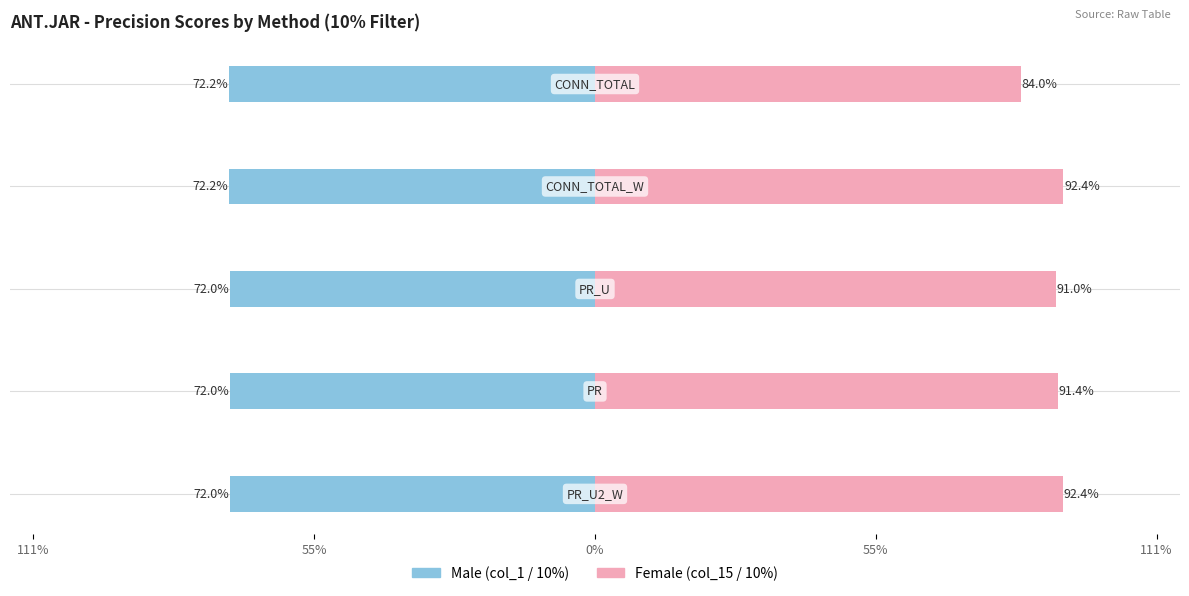

The Male series shows -1.0 at 55%. True or false?

False